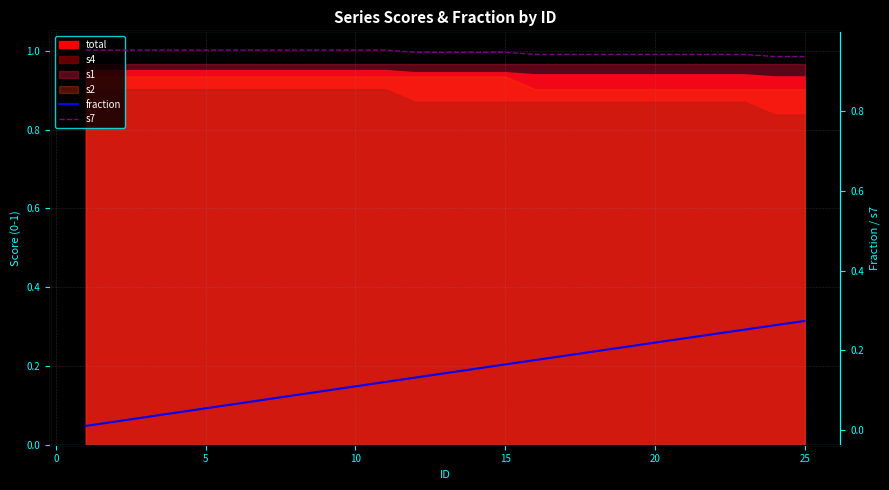

True or false: fraction has more than 1 points higher than both neighbors.

False